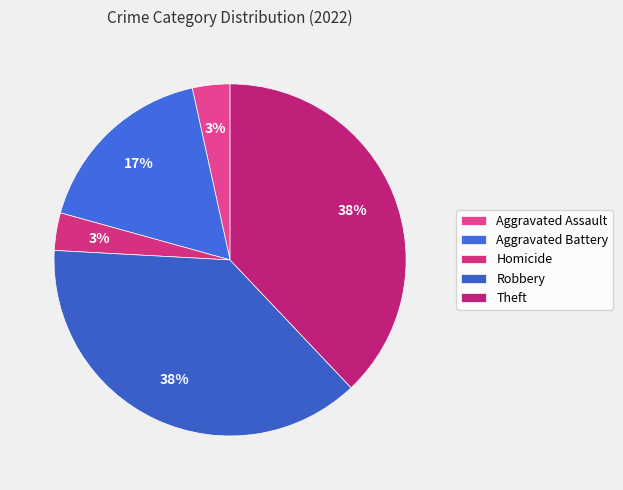

Is there a majority slice in this chart?

No